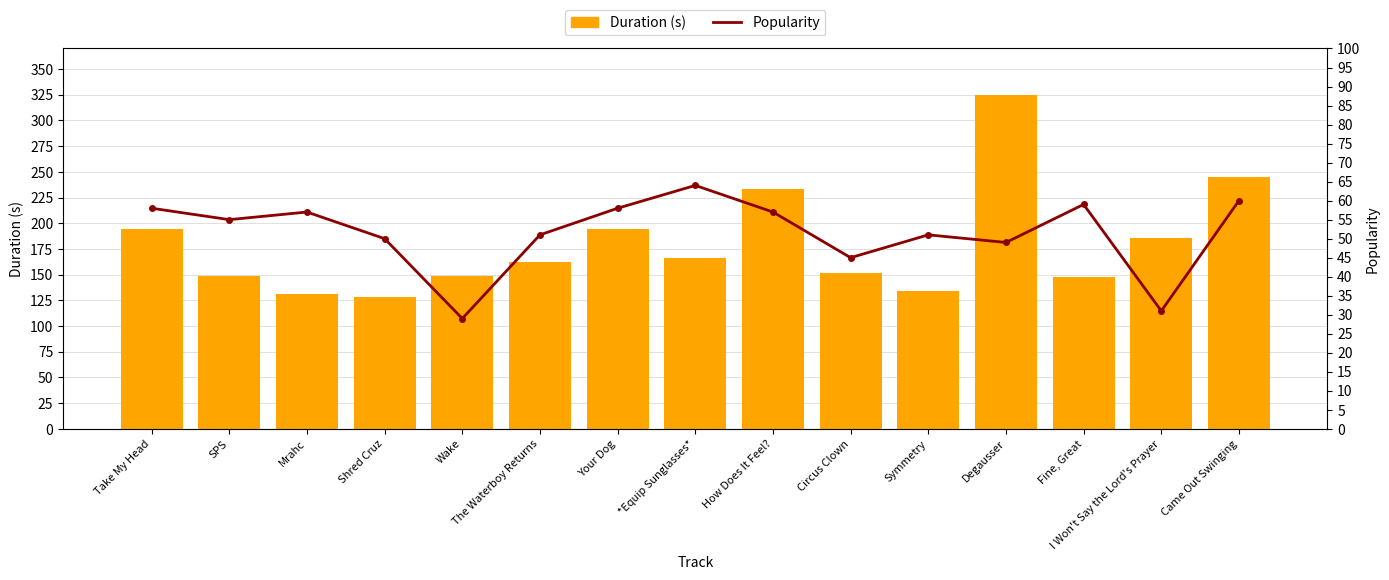

How many data points in Duration (s) are above 162?

8